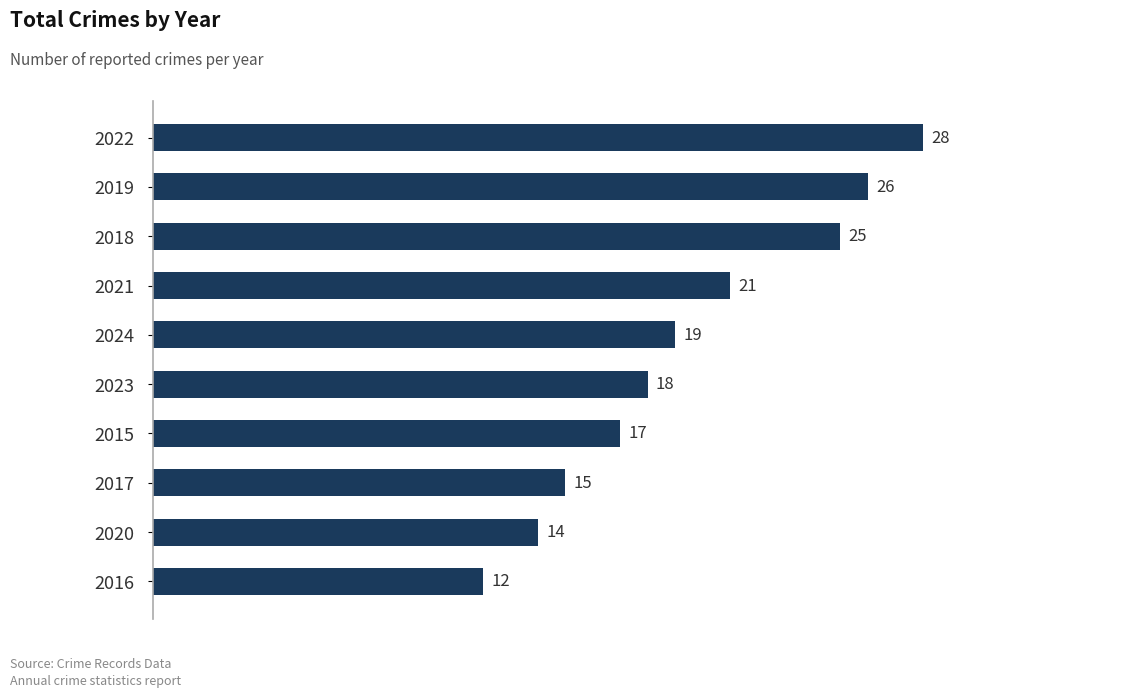

What is the ratio of the value at 2024 to the value at 2016?

1.6